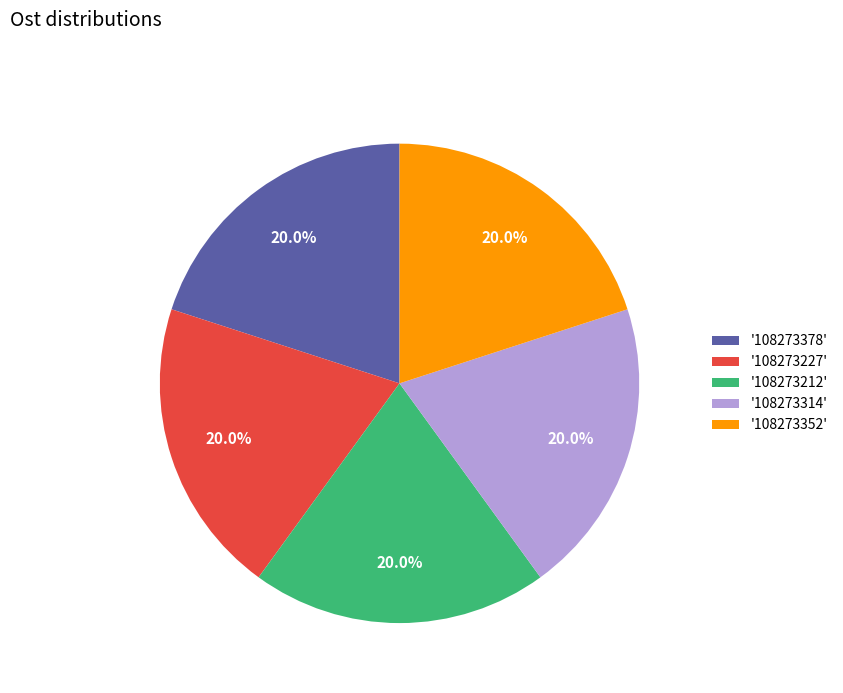

How many slices are in this pie chart?

5